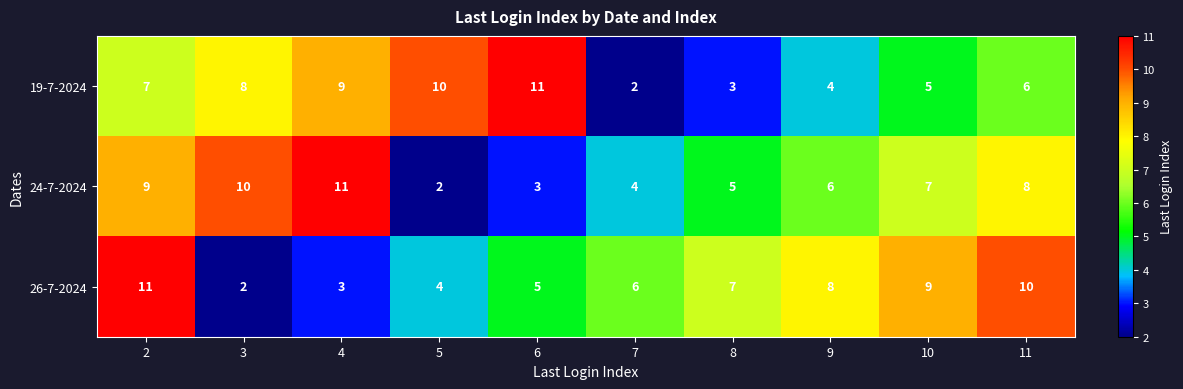

Which category has the highest value in the 24-7-2024 series?

4